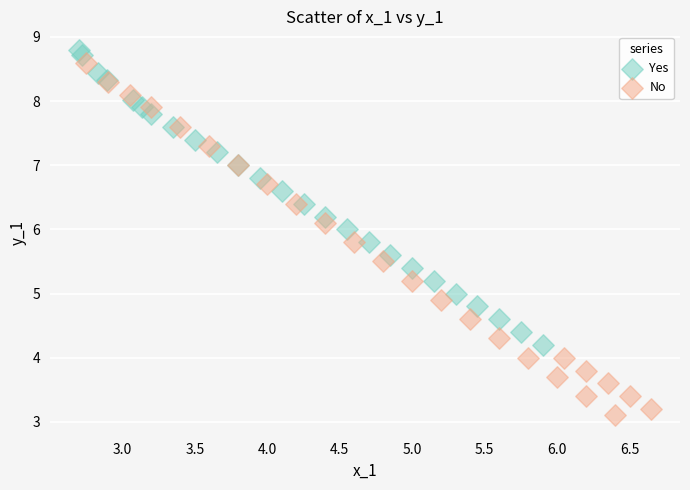

Which series reaches the minimum Y coordinate?

No